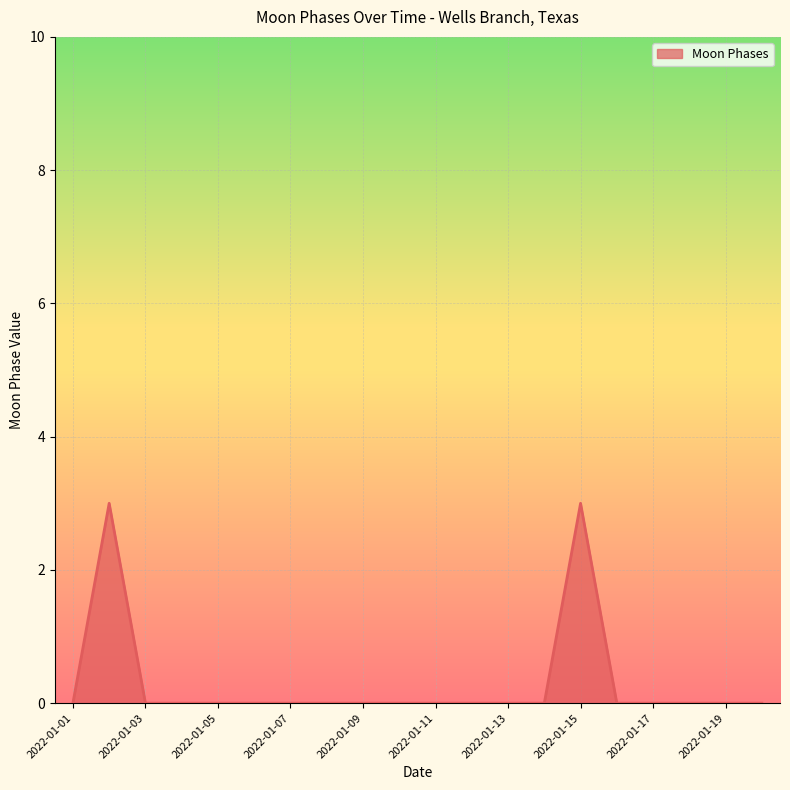

How many lines are shown in the chart?

1